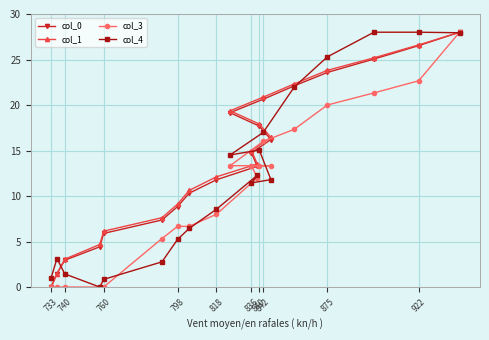

How many positive values does the col_1 series have?

19